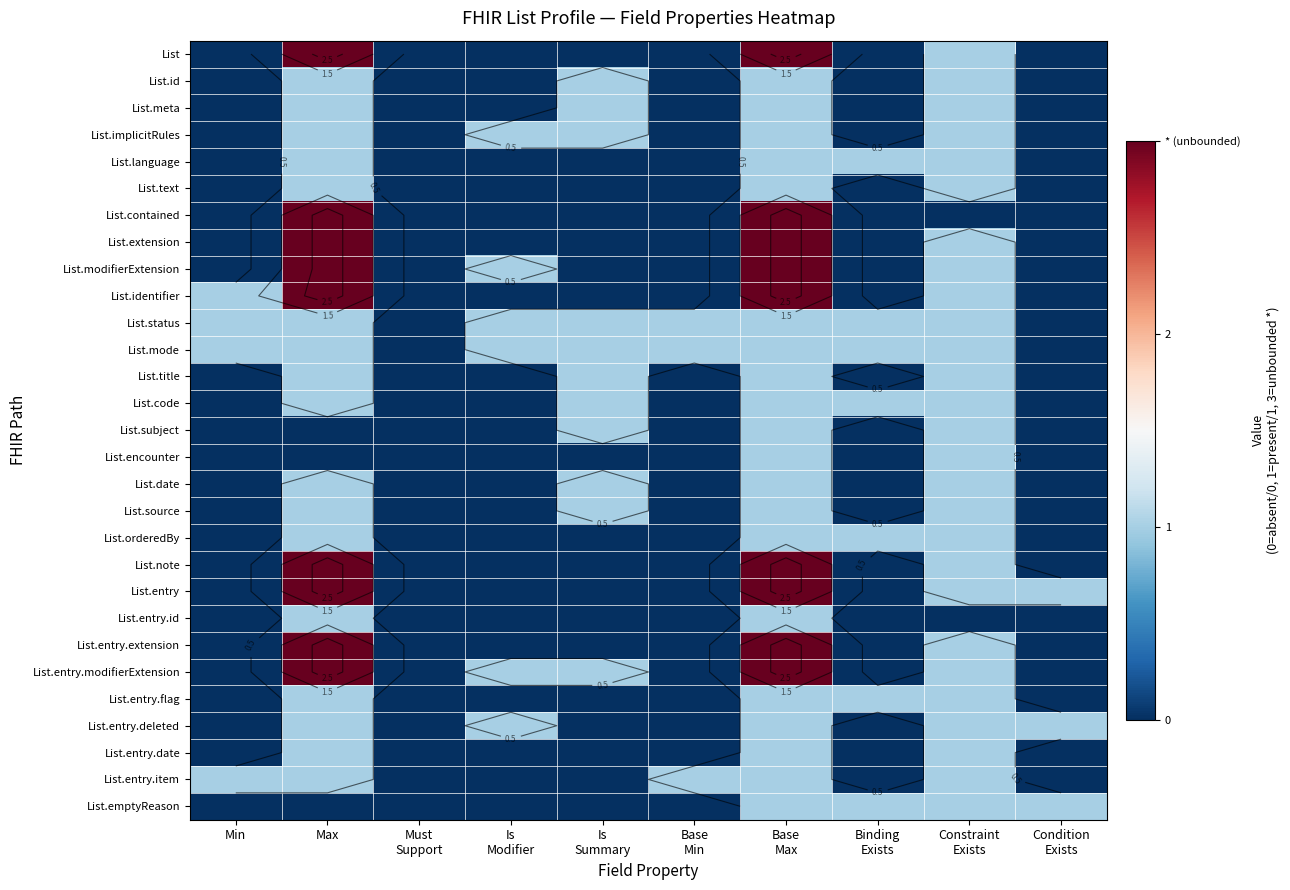

The value of List.emptyReason at Is Modifier is 0. True or false?

True